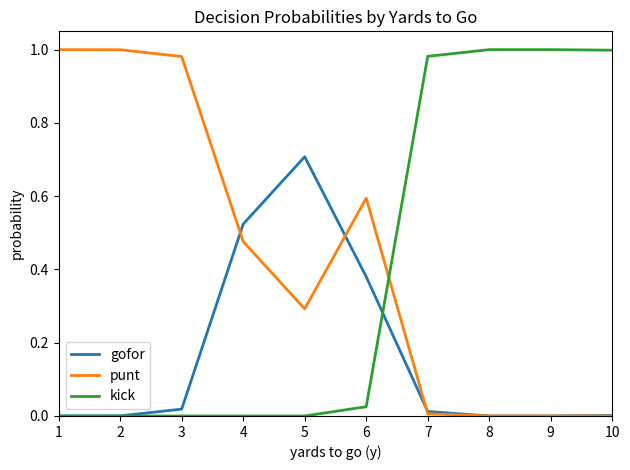

How many times do kick and punt cross each other?

1